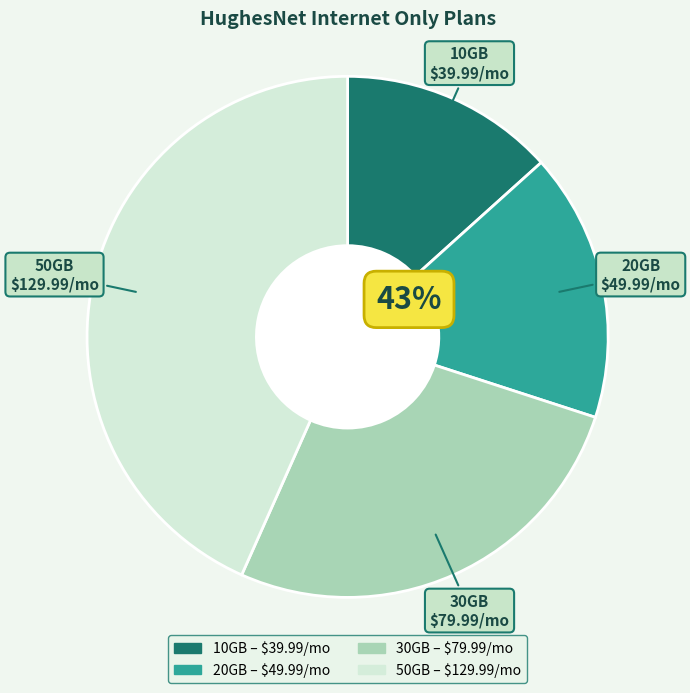

Which has a higher value, 30GB or 50GB?

50GB